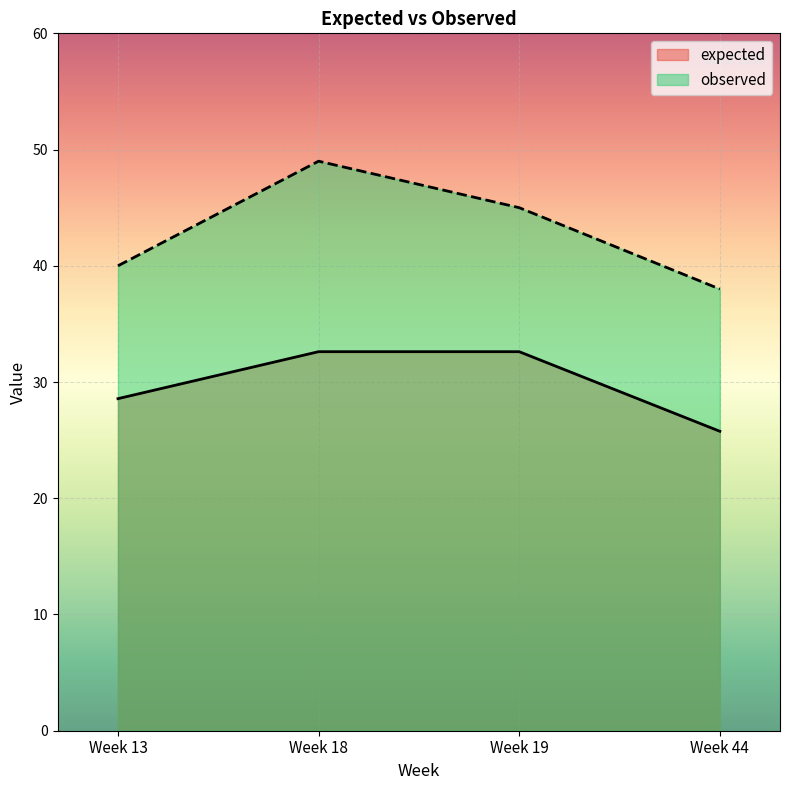

What is the difference between the highest and lowest values at Week 44?

12.2